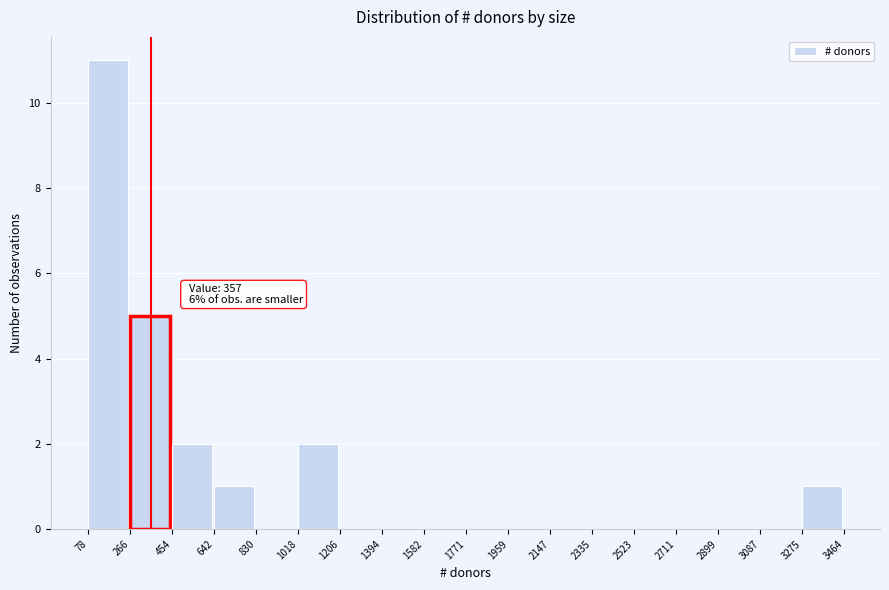

Which range on the x-axis has the tallest bar?

78 to 266